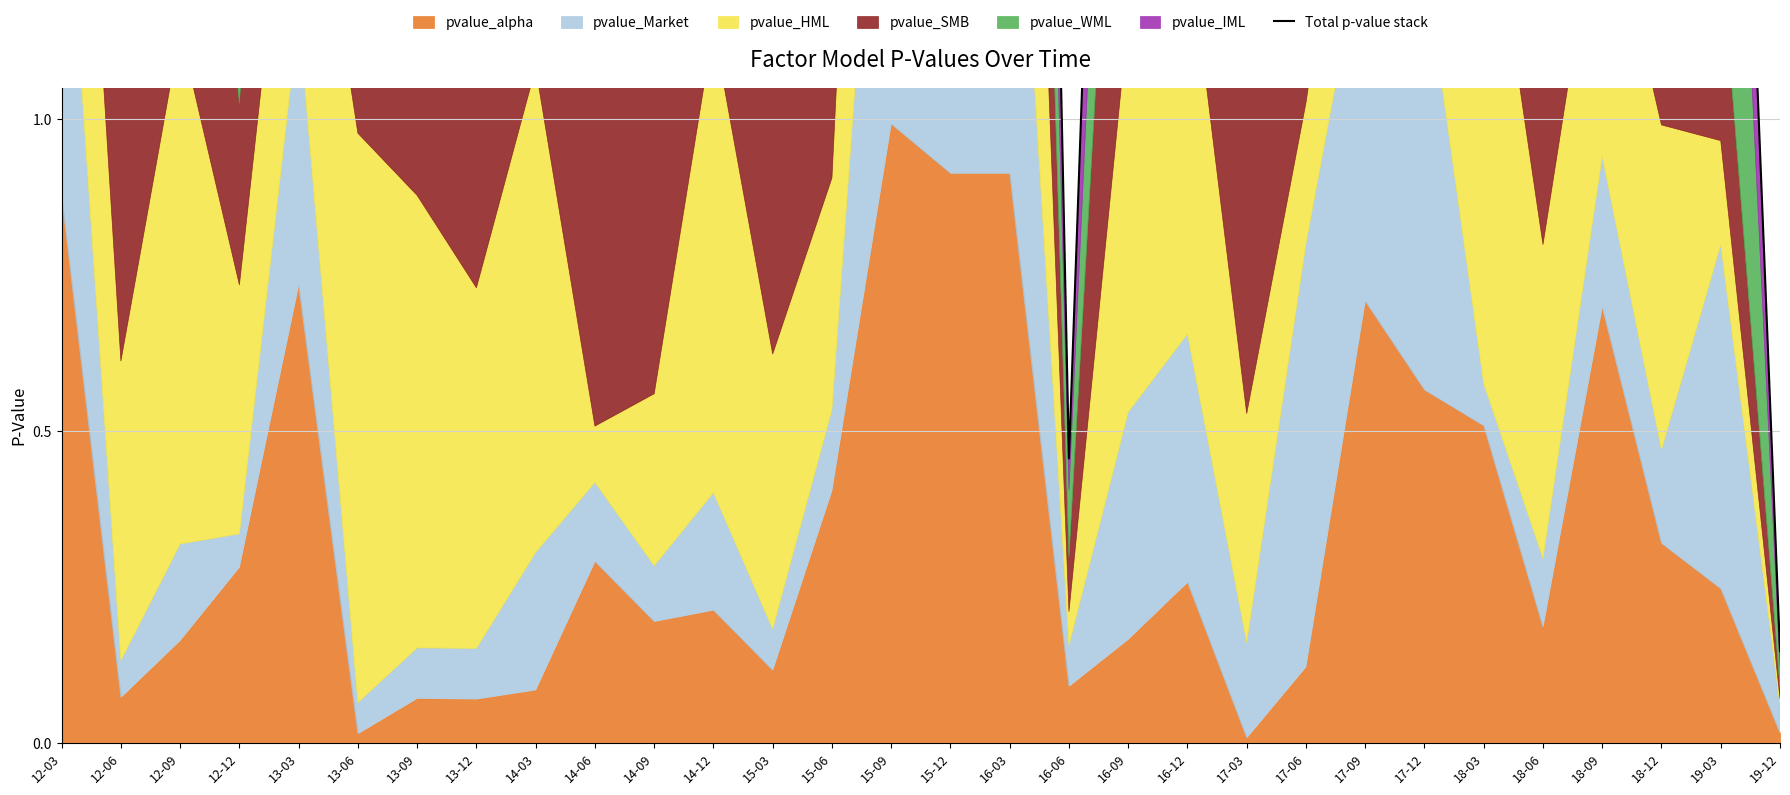

Reading left to right, what are all the values shown in this chart?

4.3	2.5	3.5	2.3	4.1	3.5	3.2	3.2	3.2	1.9	2.3	2.8	1.5	2.2	5.5	5.0	5.0	0.5	3.1	2.8	1.4	3.6	4.3	4.4	2.7	2.8	3.3	2.5	2.5	0.1